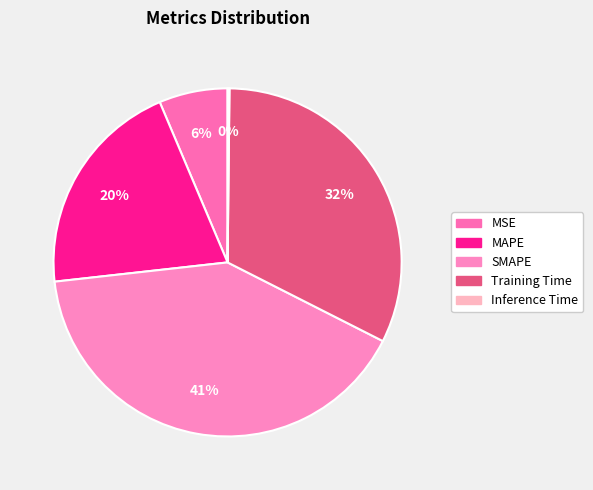

How many segments does this pie chart have?

5